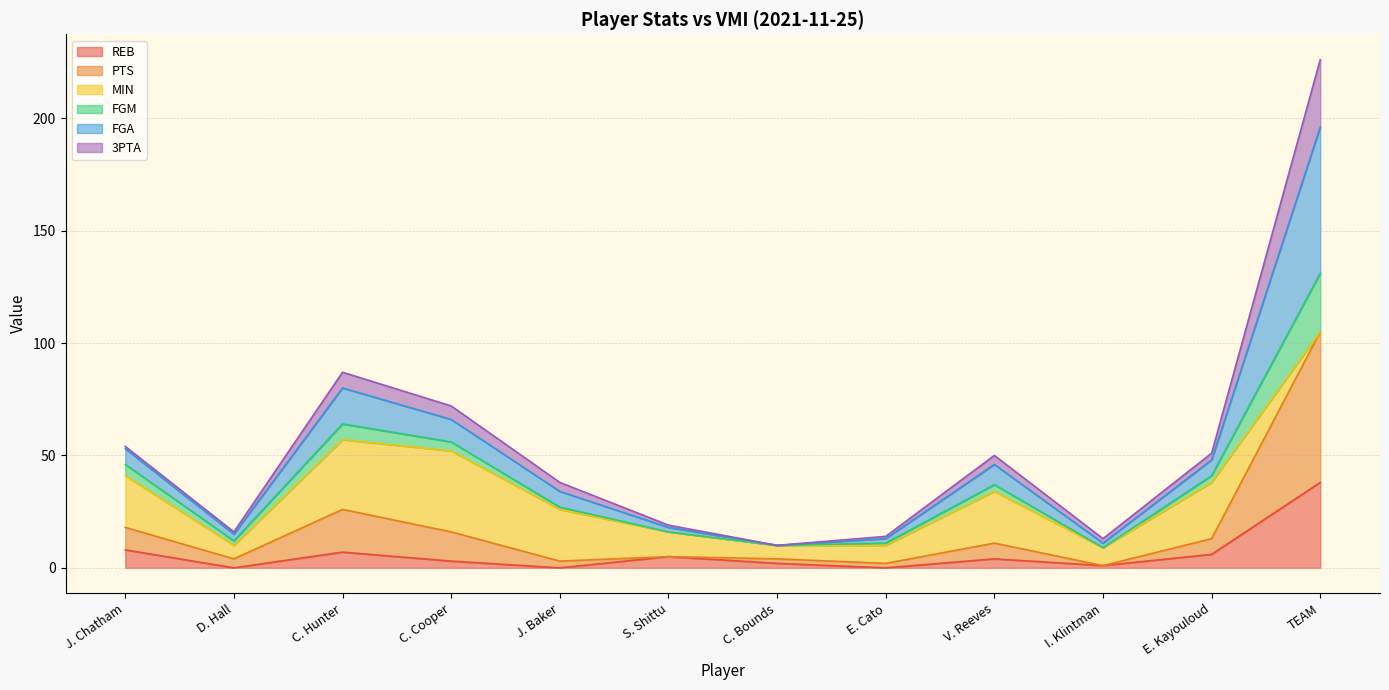

At which category is the sum across all series the highest?

TEAM